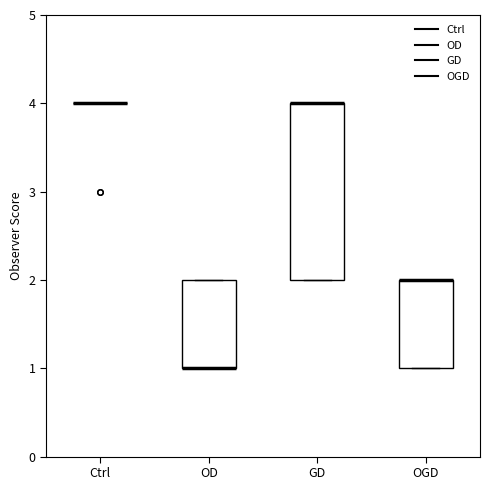

Reading left to right, transcribe this box plot: for each box, give where its median line is, the range the box spans, and where its two whiskers end, as read against the y-axis. The values are not printed on the chart, so give them approximately, as read against the axis.

Ctrl: box collapsed to a line at 4, whiskers 4 to 4
OD: median 1 (drawn on the box's lower edge), box 1 to 2, whiskers 1 to 2
GD: median 4 (drawn on the box's upper edge), box 2 to 4, whiskers 2 to 4
OGD: median 2 (drawn on the box's upper edge), box 1 to 2, whiskers 1 to 2